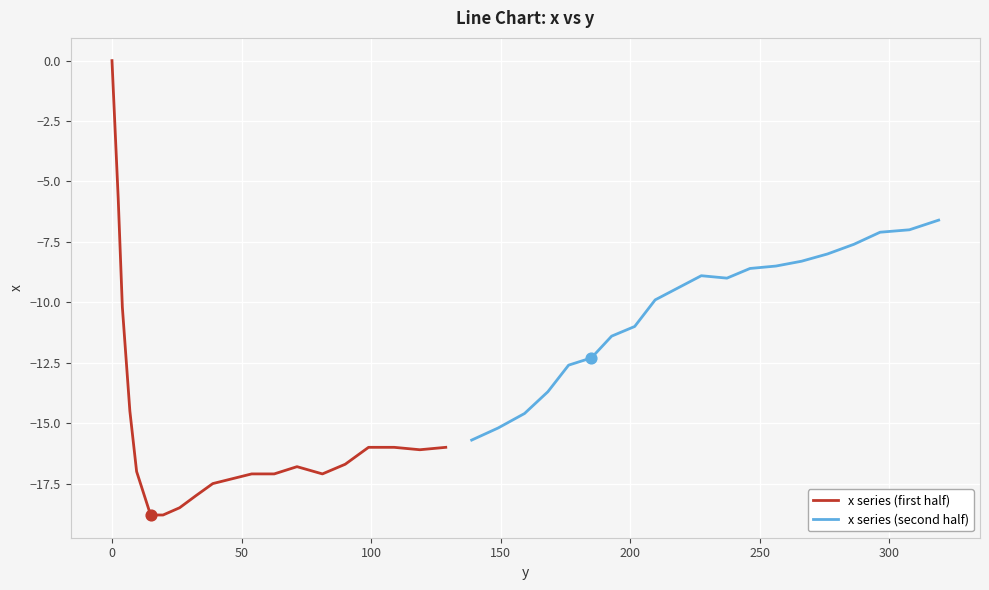

Which series reaches the minimum Y coordinate?

x series (first half)